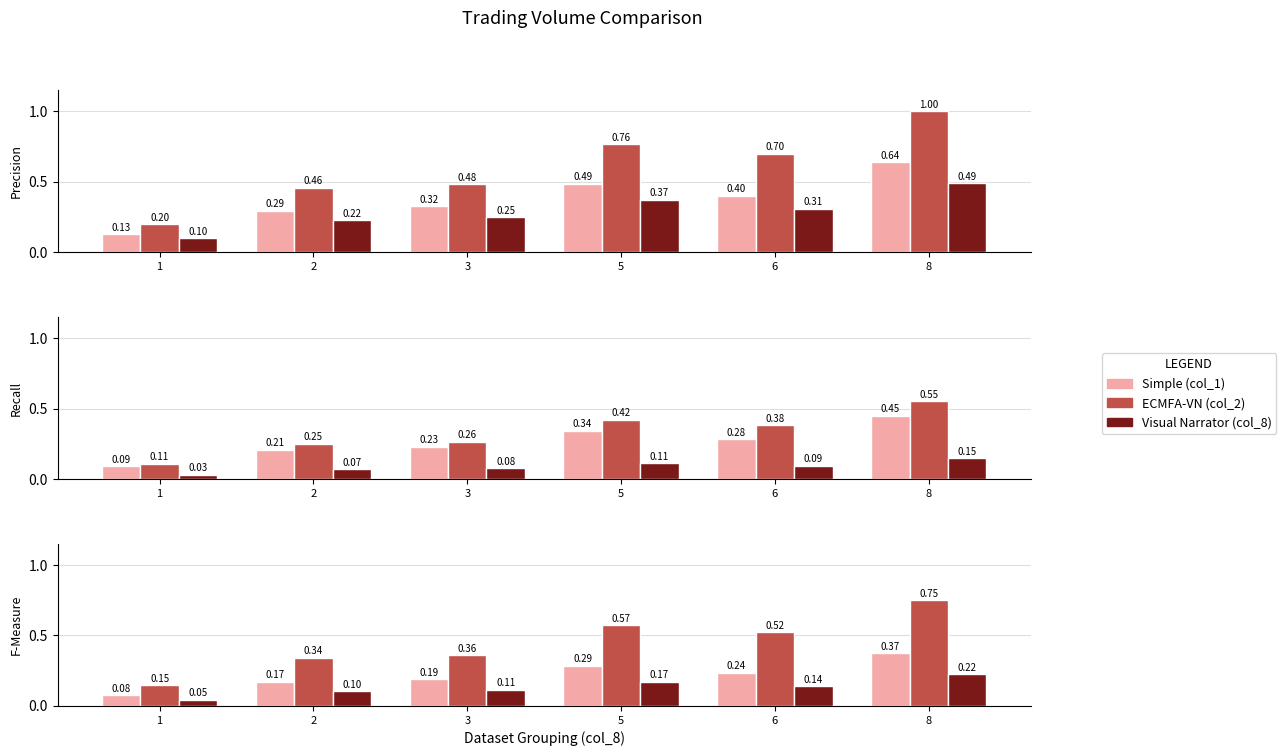

What is the difference between the second highest and minimum values in the col_1 (Simple) series?

0.2